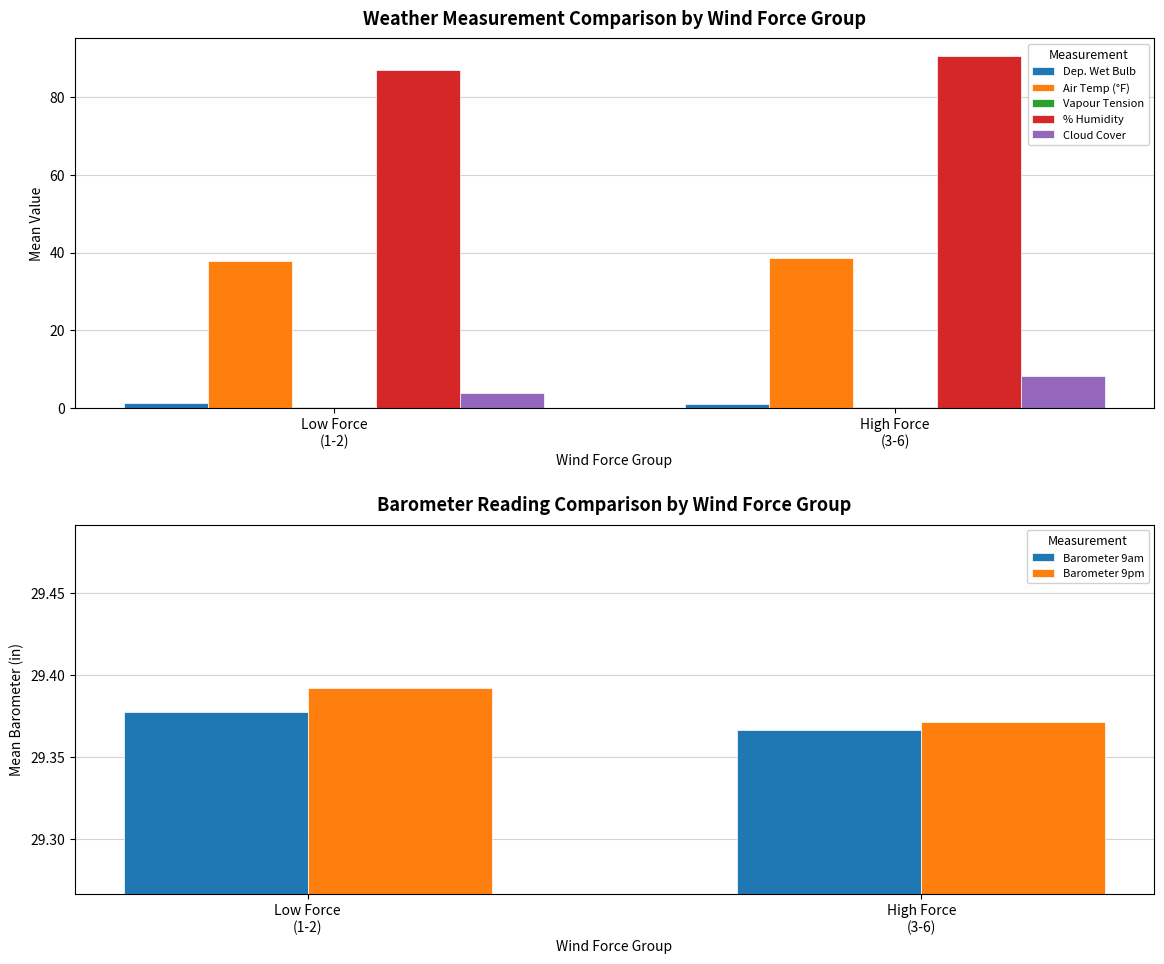

What is the sum of all % Humidity values?

177.7